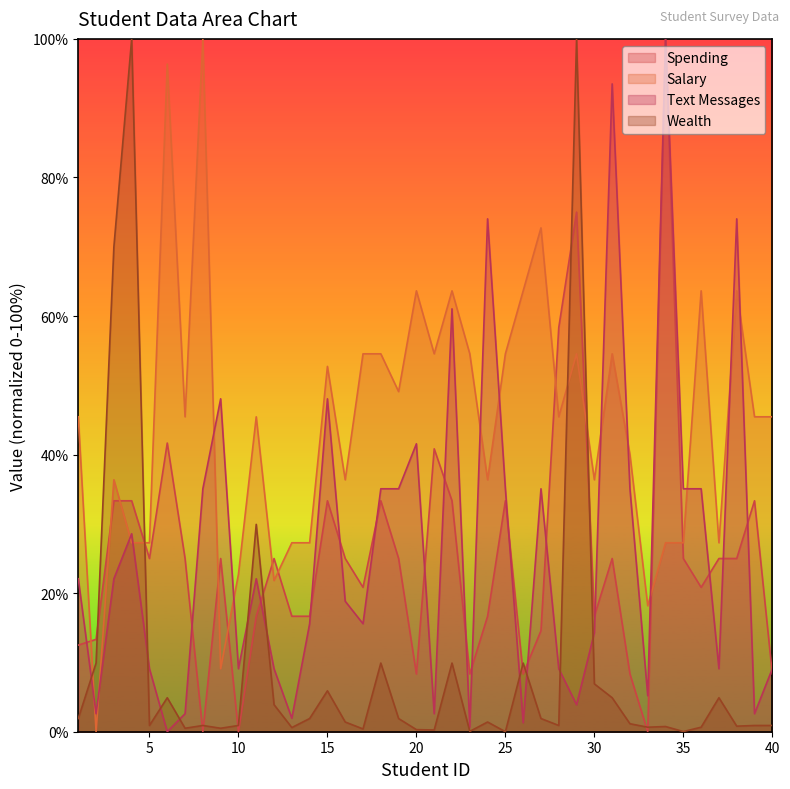

What is the value of the Wealth point at the 20th from the left?

0.3